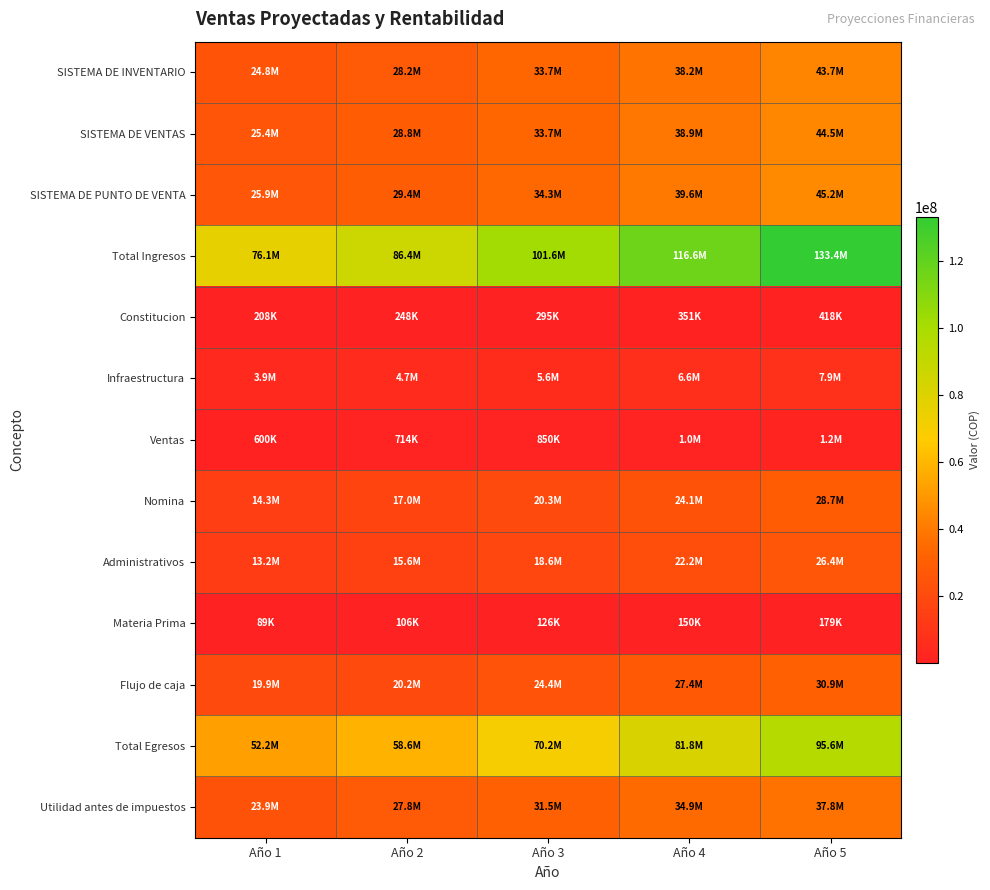

Which label corresponds to the largest value in the chart?

Año 5